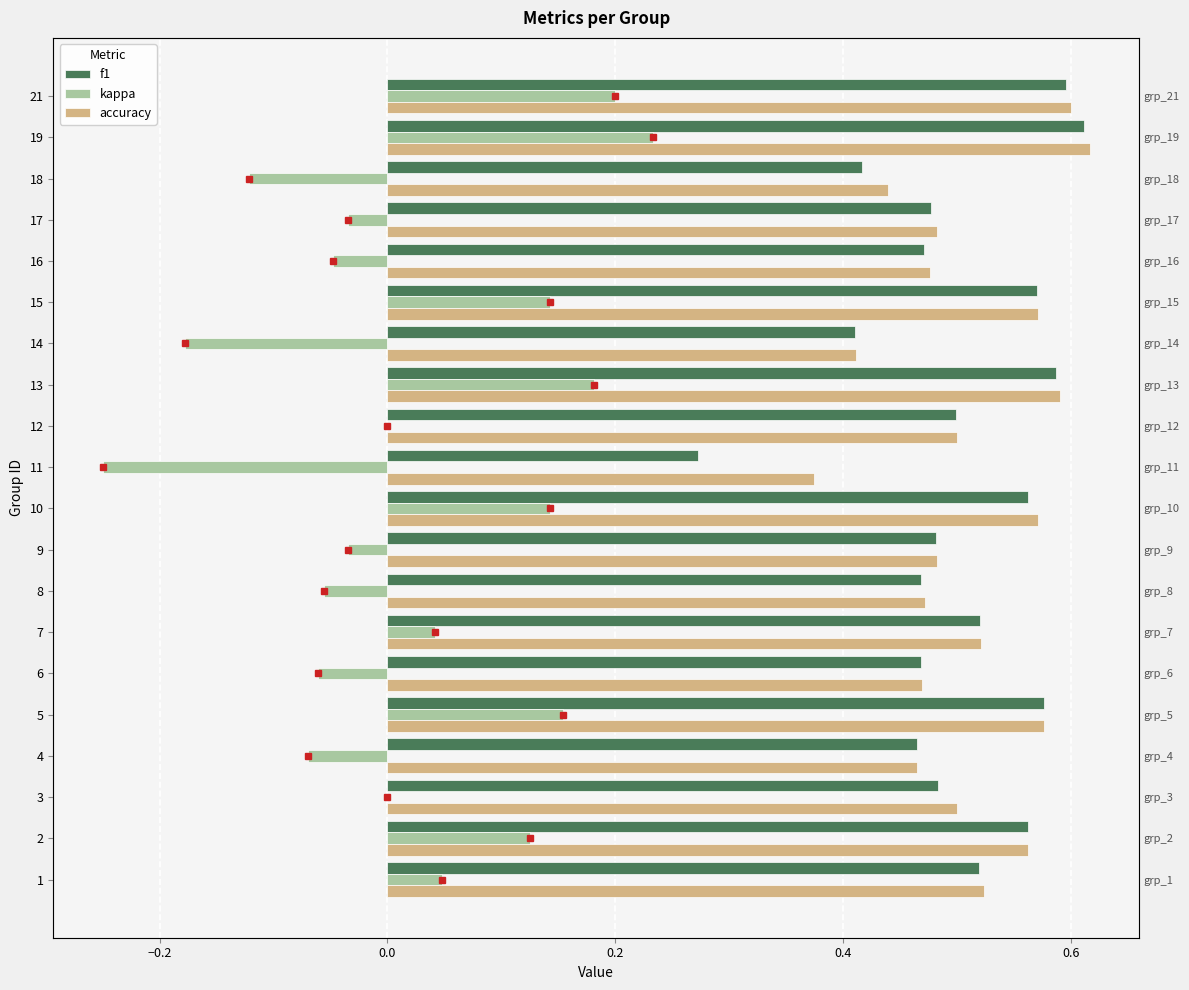

Between 6 and 19, which series saw the biggest shift?

kappa